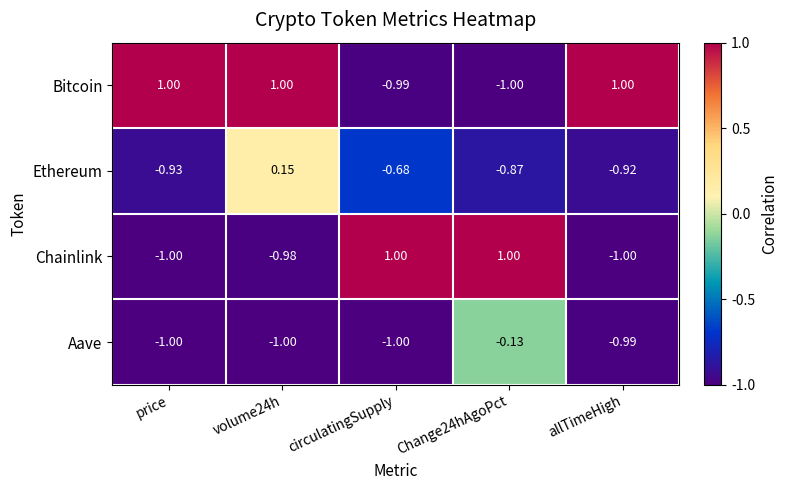

Rank the series by their average value, from lowest to highest.

Aave, Ethereum, Chainlink, Bitcoin